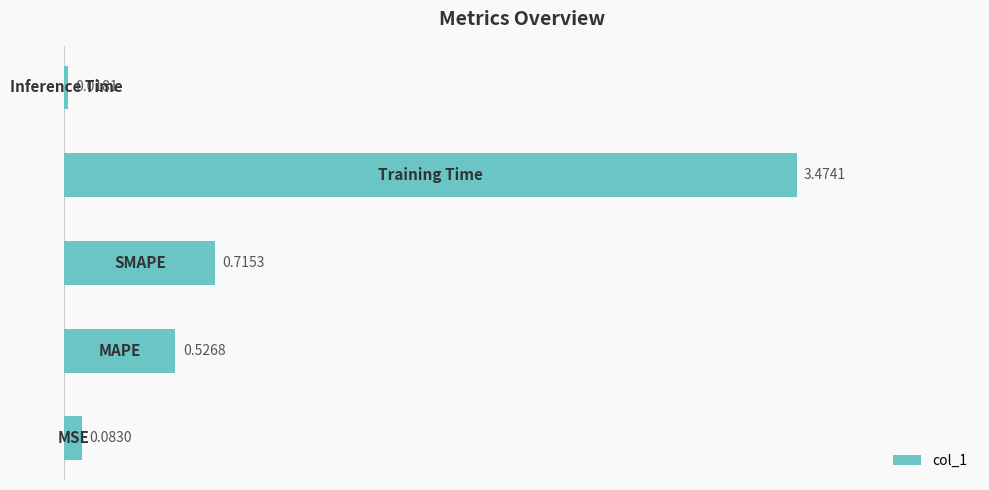

What is the average value?

1.0